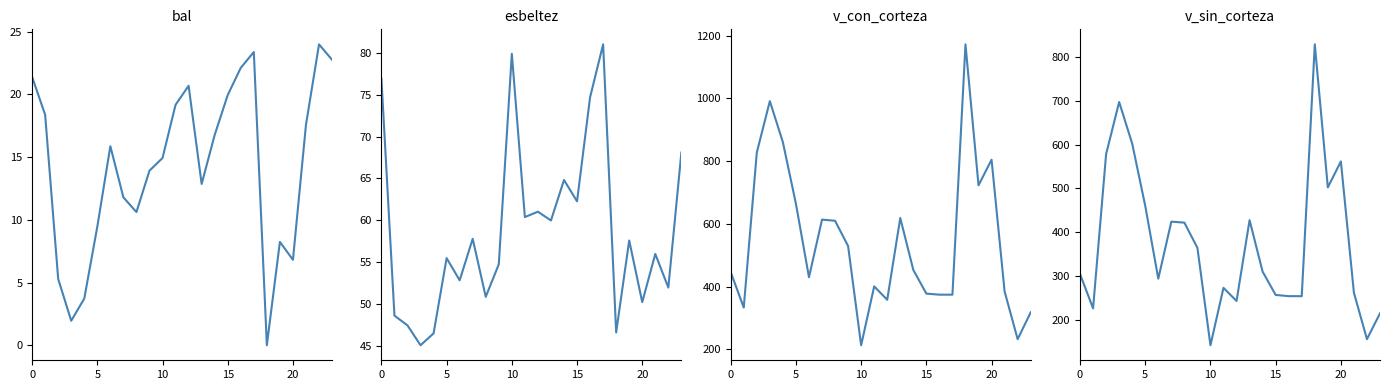

At which category does the chart reach its minimum across all series?

18